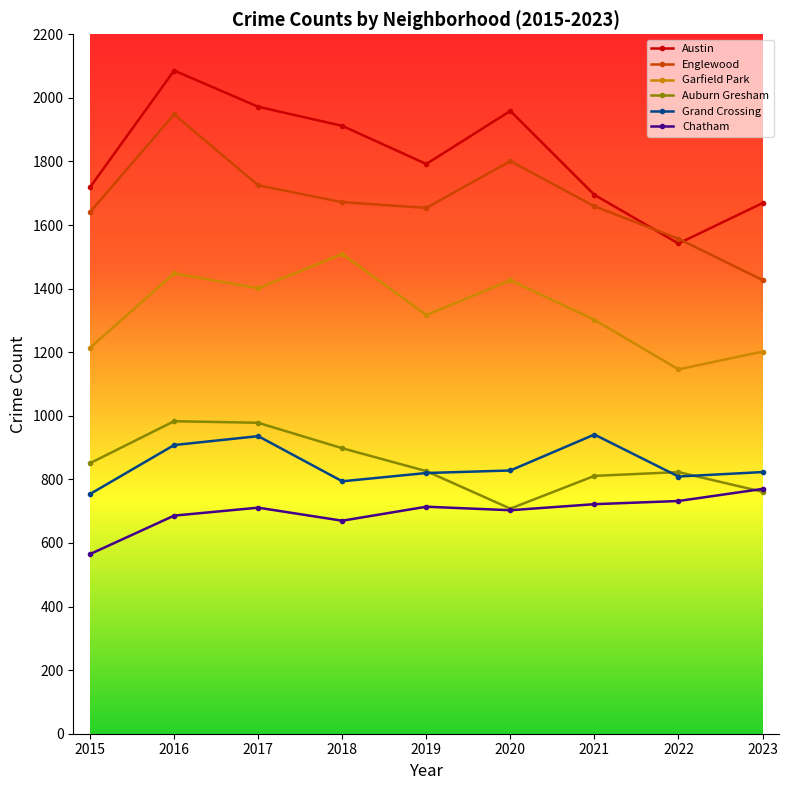

Where is the first local maximum for Austin?

2016